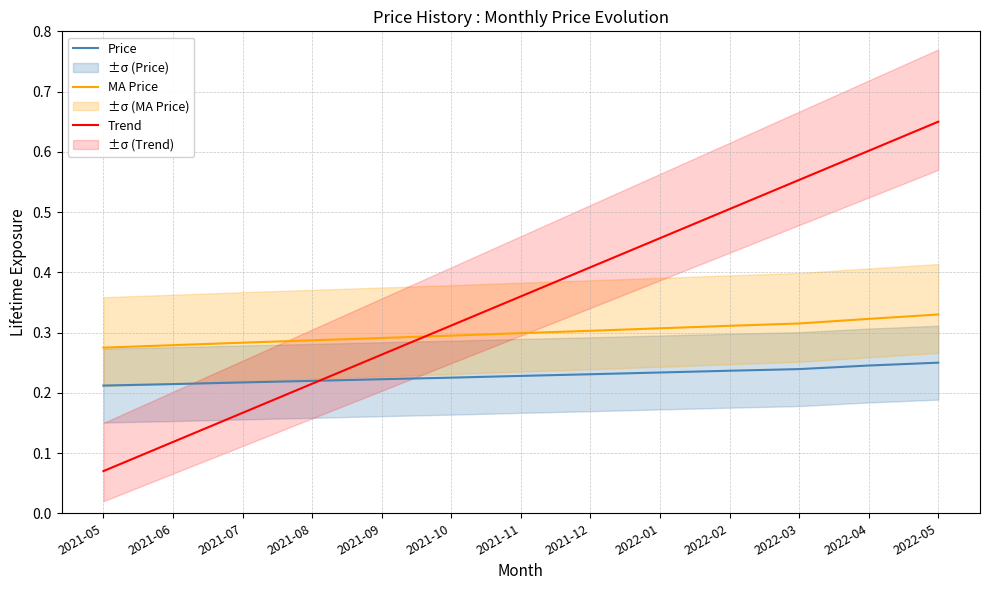

True or false: Trend and MA Price cross at least once.

True